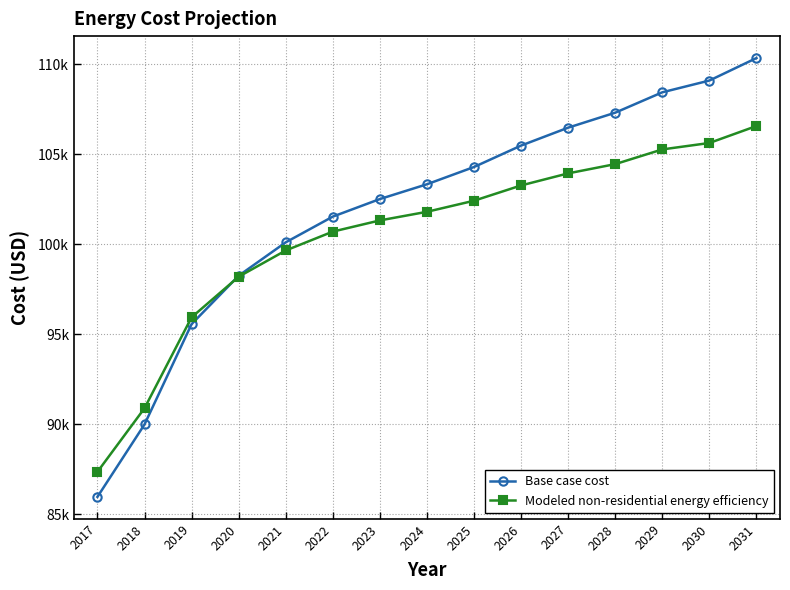

Which series has the largest total across all categories?

Base case cost